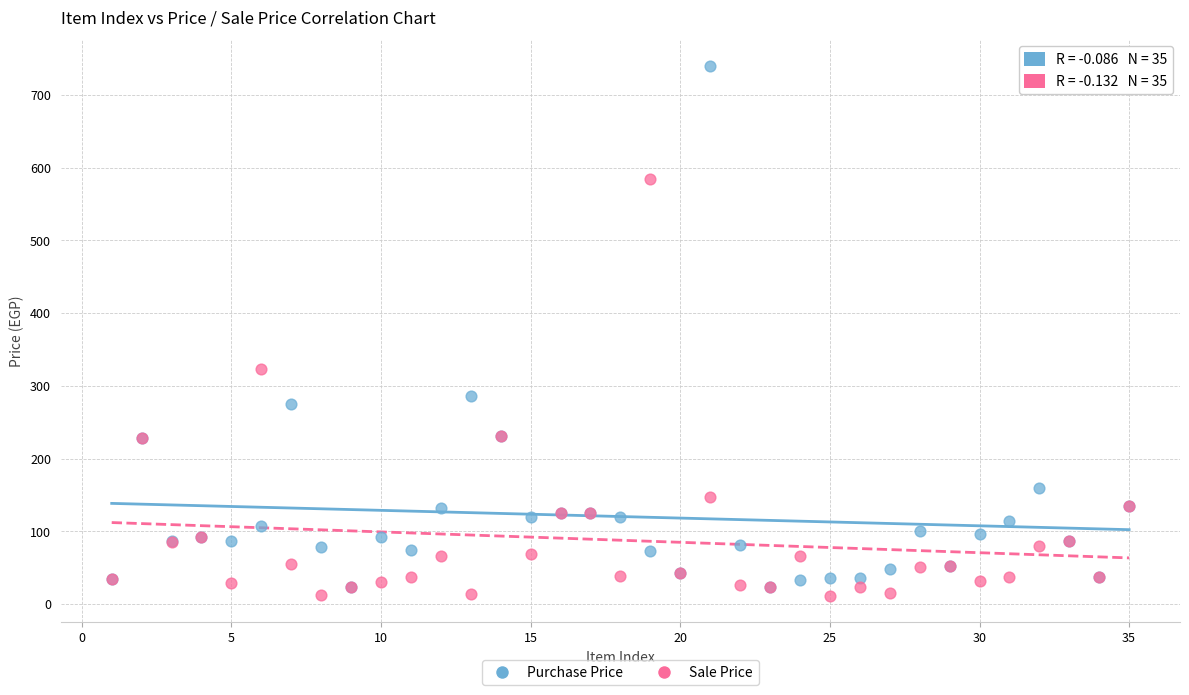

Which series reaches the maximum Y coordinate?

Purchase Price